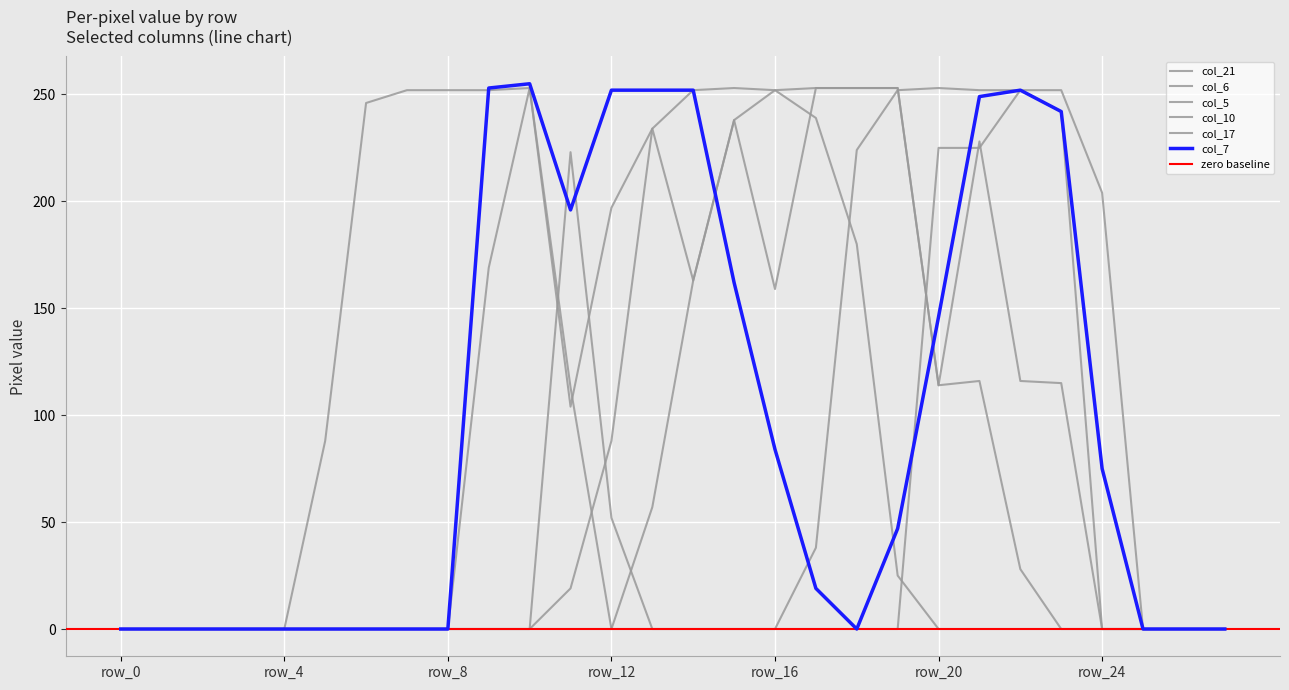

How many times do col_10 and col_7 cross each other?

4